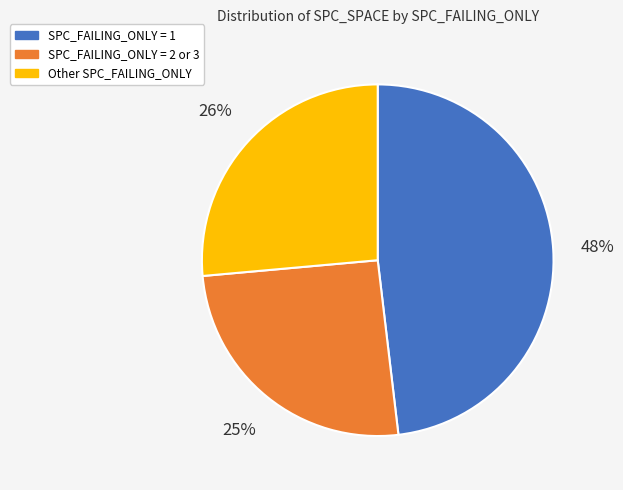

Is there any slice that represents more than half of the pie?

No